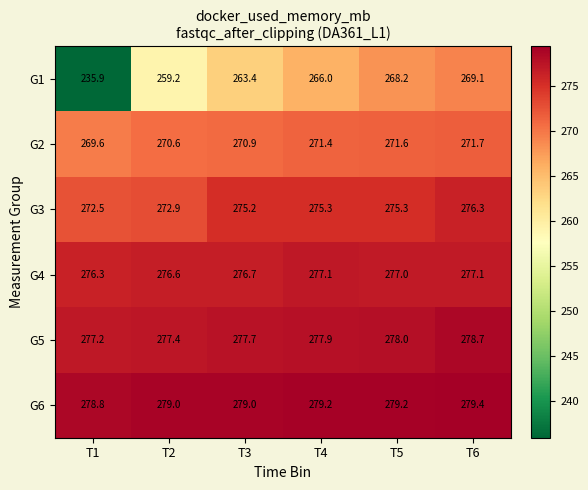

Which series has the largest range (max minus min)?

G1